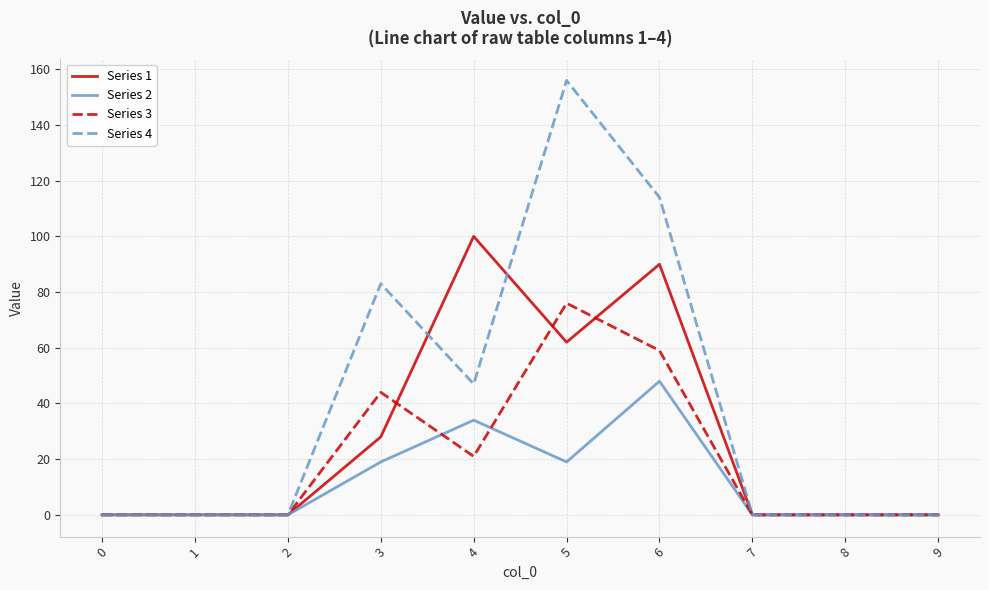

Count the Series 1 values in the range 0 to 62.

8